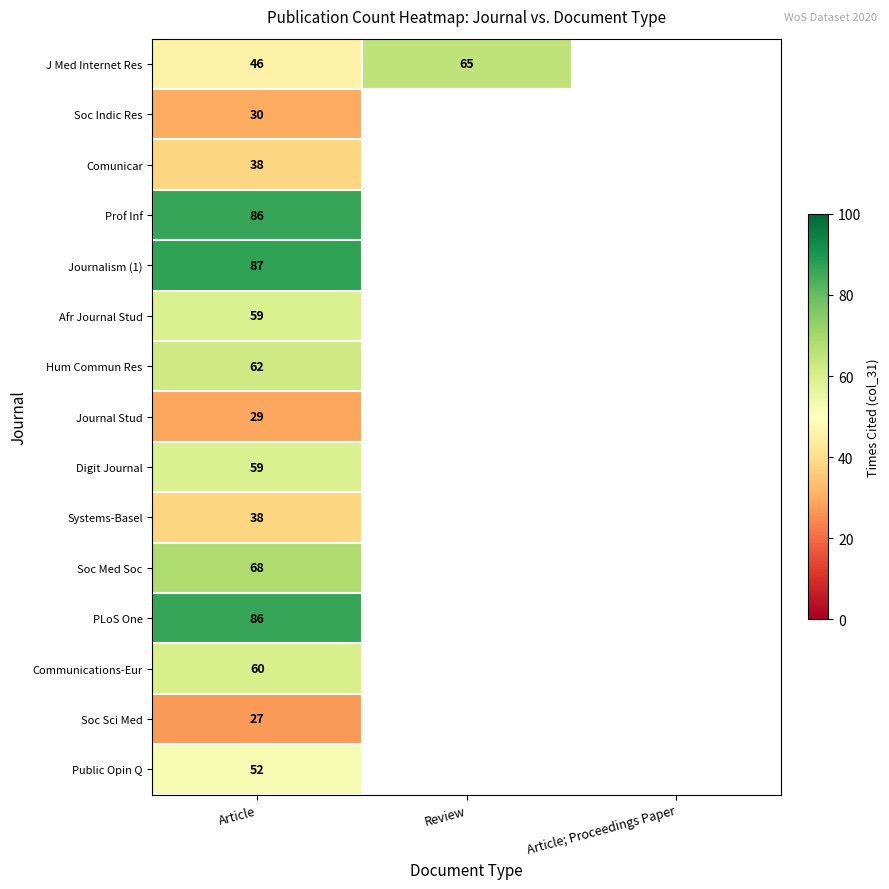

What is the spread (max minus min) of values at Article?

60